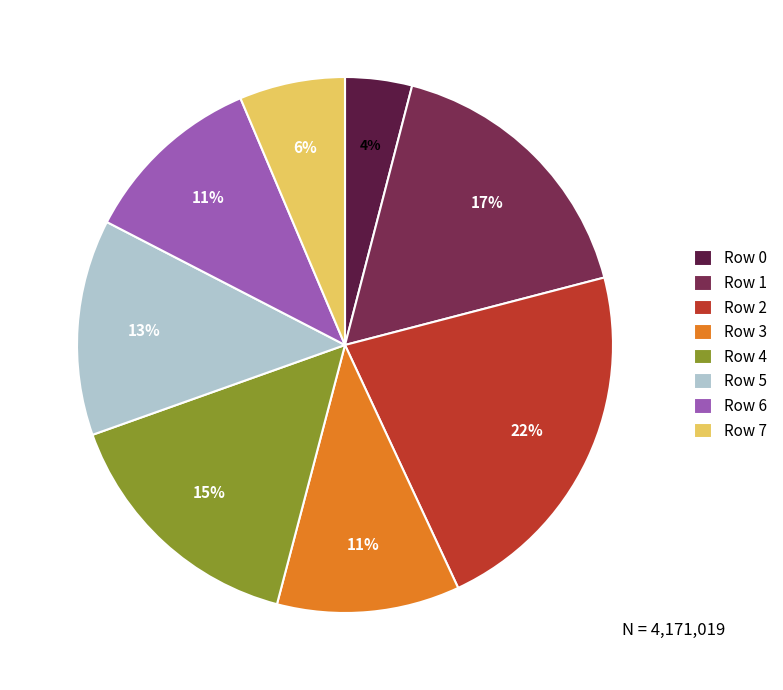

Is there any slice that represents more than half of the pie?

No